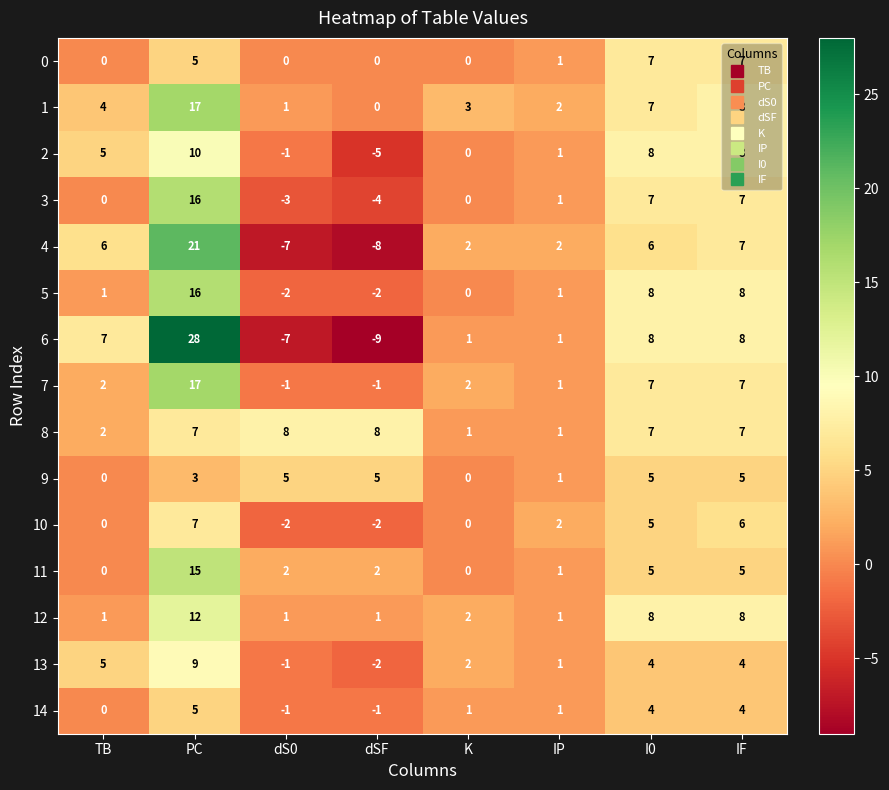

At which label does 10 first exceed 2?

PC